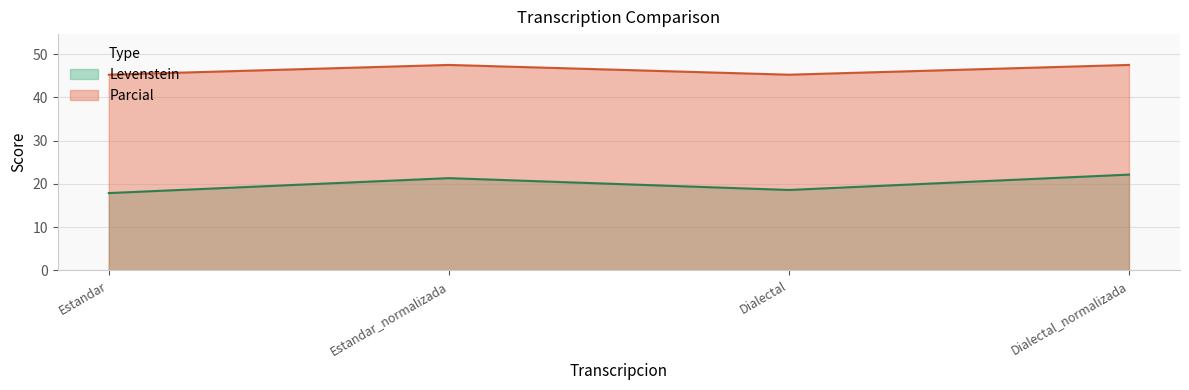

List the series in order of their overall mean, highest first.

Parcial, Levenstein